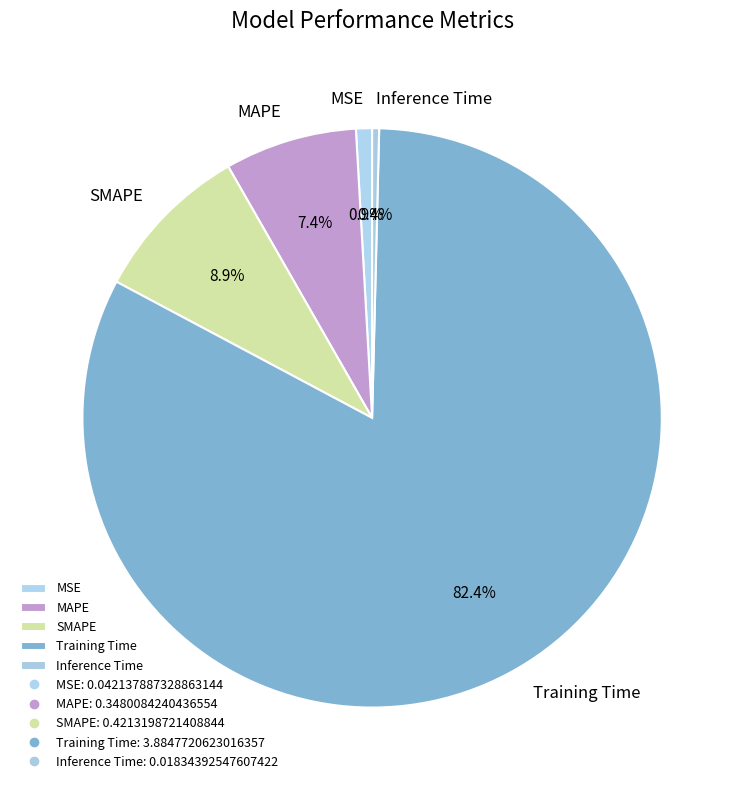

Between MAPE and MSE, which is larger?

MAPE